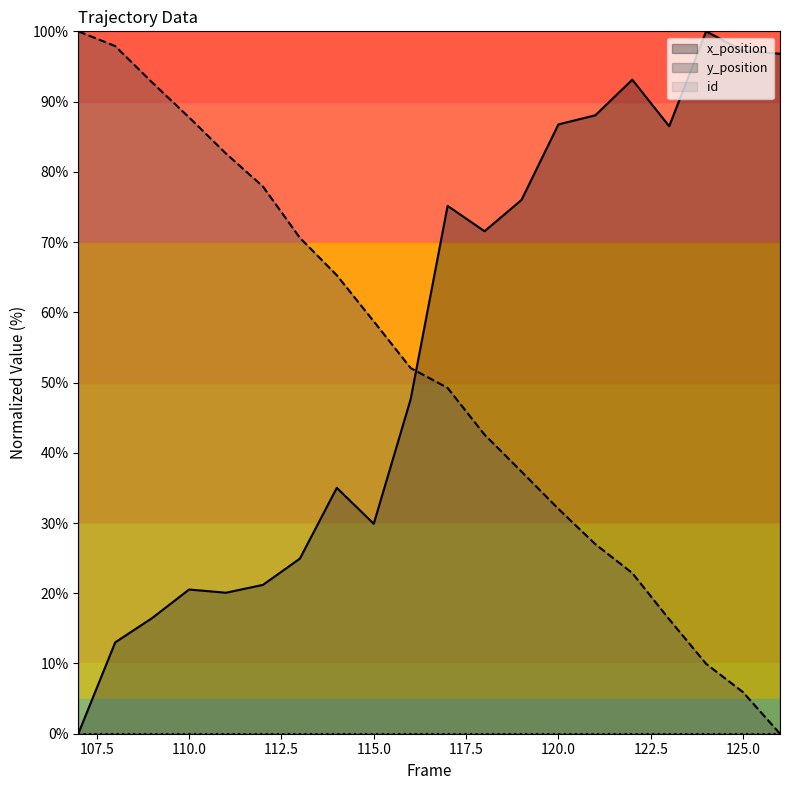

True or false: y_position has a value of 22.9 at 122.

True